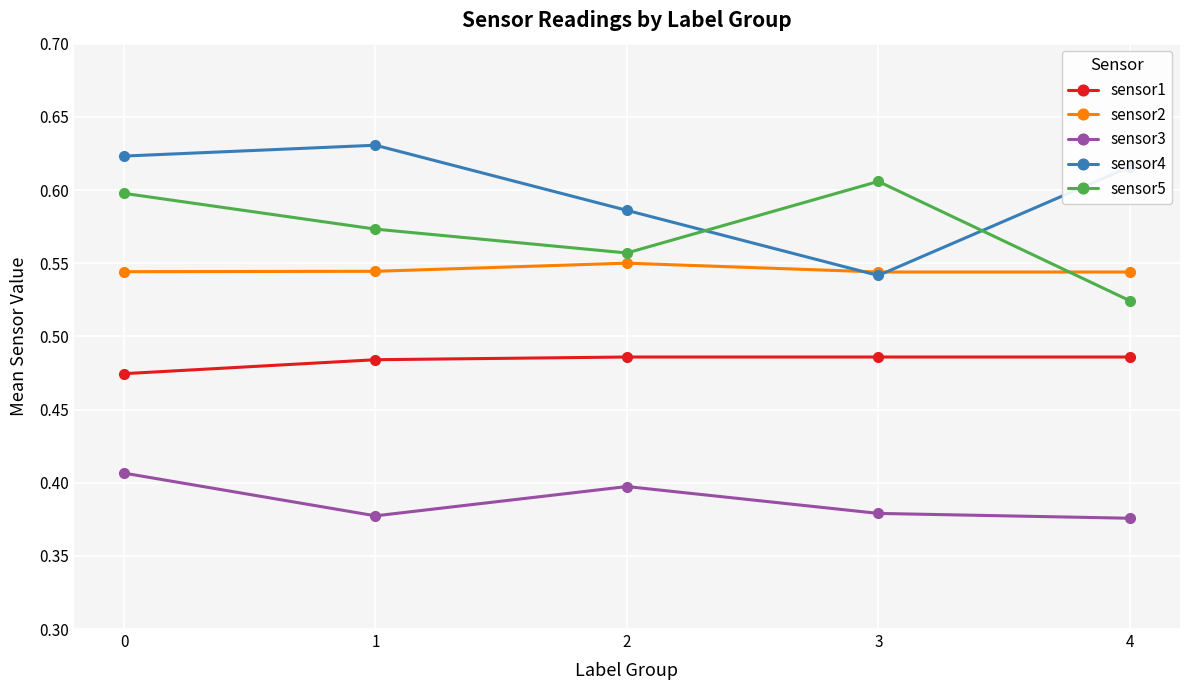

True or false: sensor1 and sensor3 cross at least once.

False